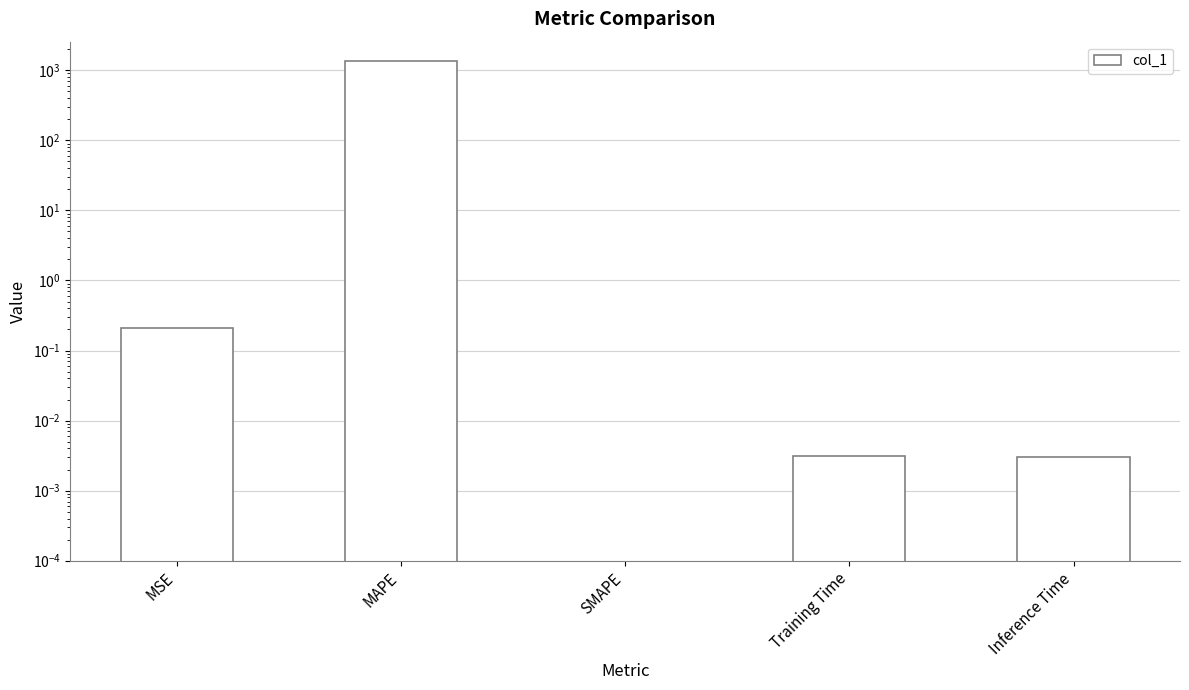

Rank the categories by value from highest to lowest.

MAPE, MSE, Training Time, Inference Time, SMAPE